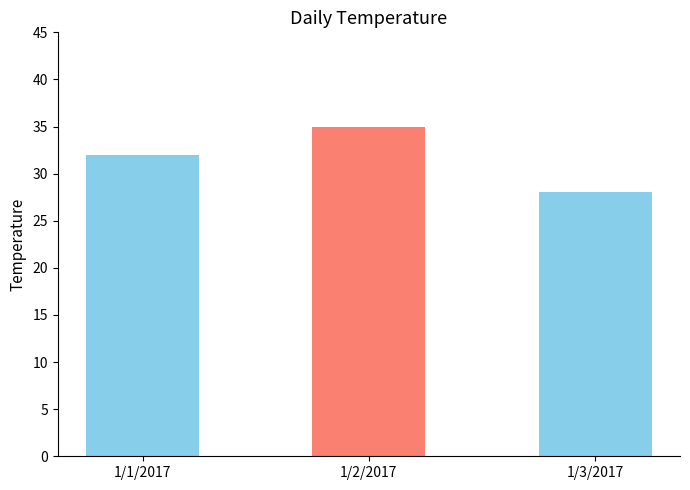

Reading right to left, transcribe all the data shown in this chart.

28	35	32